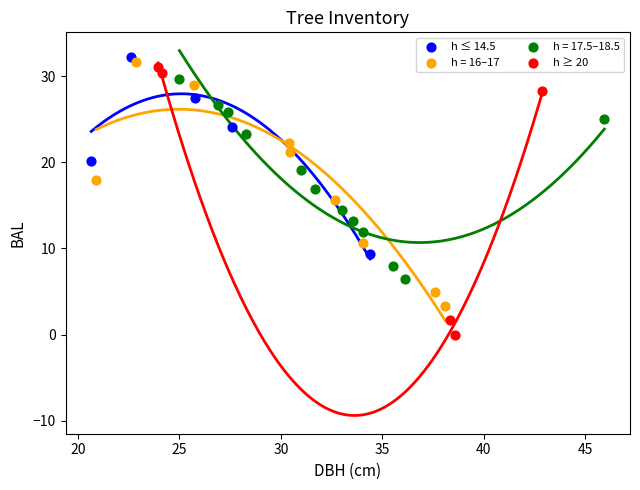

Which series has the widest spread of Y values?

h ≥ 20